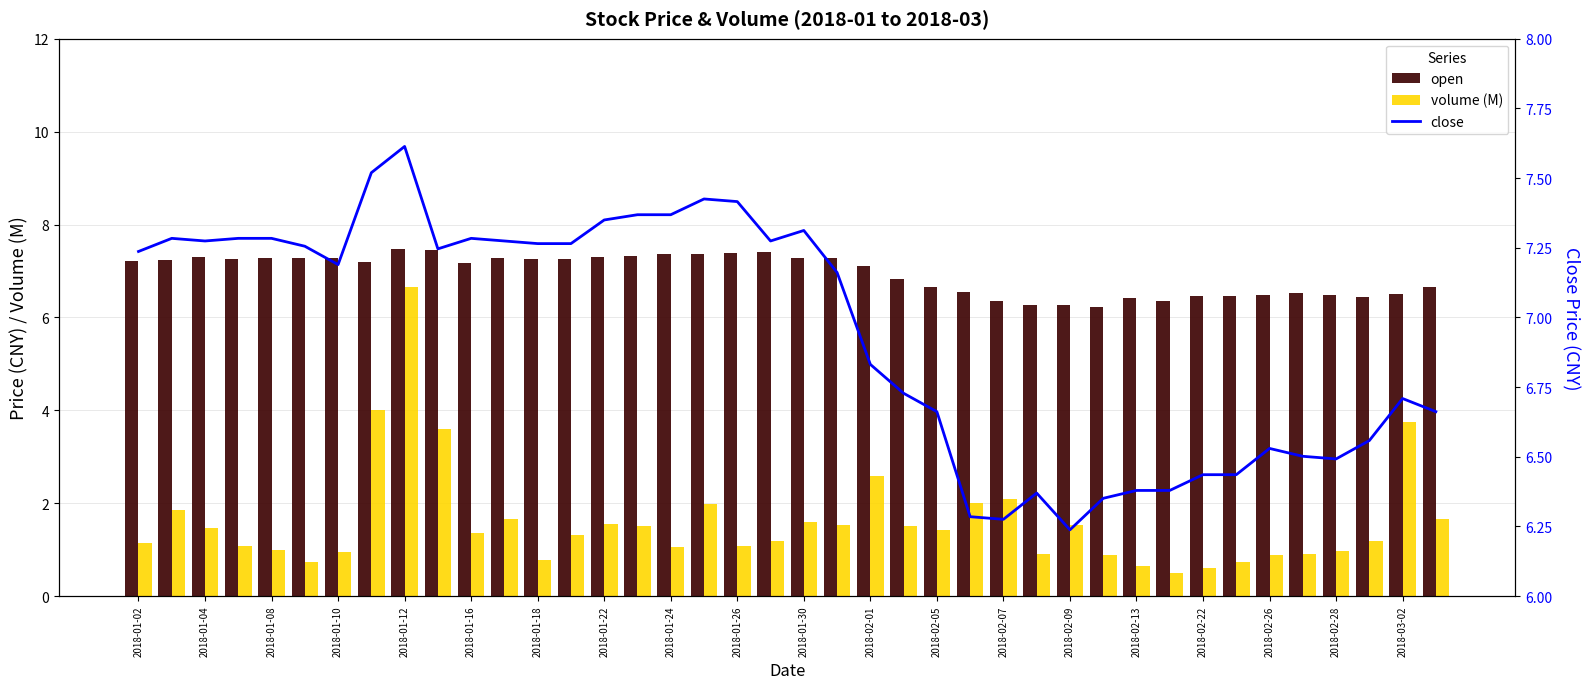

Reading right to left, what are all the values shown in this chart?

open: 6.7	6.5	6.4	6.5	6.5	6.5	6.5	6.5	6.4	6.4	6.2	6.3	6.3	6.4	6.5	6.7	6.8	7.1	7.3	7.3	7.4	7.4	7.4	7.4	7.3	7.3	7.3	7.3	7.3	7.2	7.4	7.5	7.2	7.3	7.3	7.3	7.3	7.3	7.2	7.2
volume (M): 1.7	3.8	1.2	1.0	0.9	0.9	0.7	0.6	0.5	0.7	0.9	1.5	0.9	2.1	2.0	1.4	1.5	2.6	1.5	1.6	1.2	1.1	2.0	1.1	1.5	1.5	1.3	0.8	1.6	1.4	3.6	6.7	4.0	0.9	0.7	1.0	1.1	1.5	1.9	1.2
close: 6.7	6.7	6.6	6.5	6.5	6.5	6.4	6.4	6.4	6.4	6.4	6.2	6.4	6.3	6.3	6.7	6.7	6.8	7.2	7.3	7.3	7.4	7.4	7.4	7.4	7.3	7.3	7.3	7.3	7.3	7.2	7.6	7.5	7.2	7.3	7.3	7.3	7.3	7.3	7.2